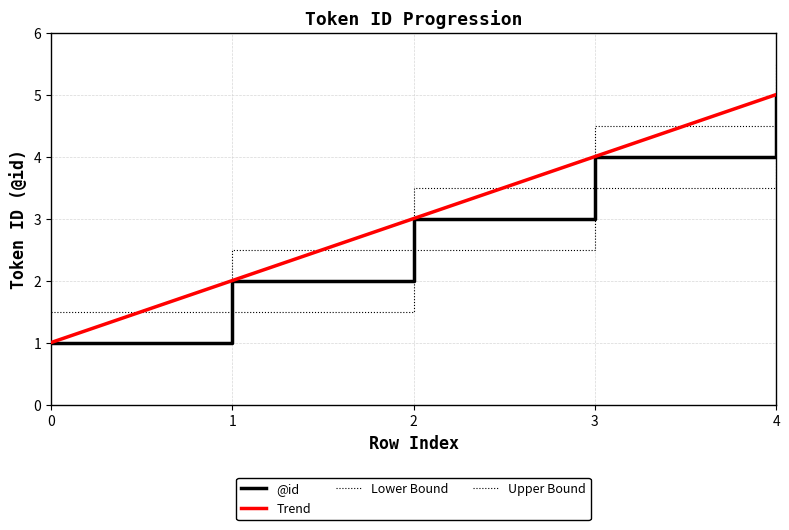

True or false: the data shows 1 at 0.

False